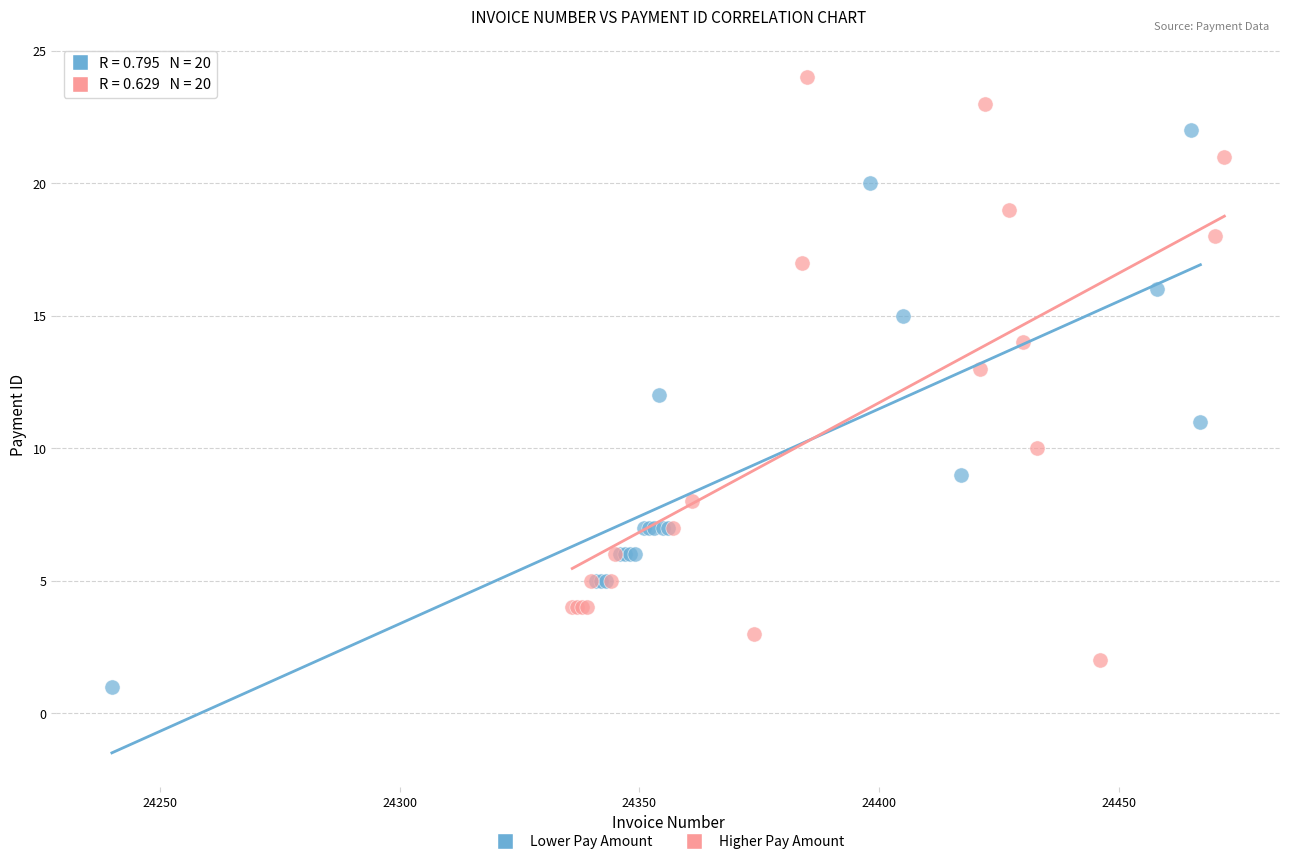

Which series reaches the maximum Y coordinate?

Higher Pay Amount